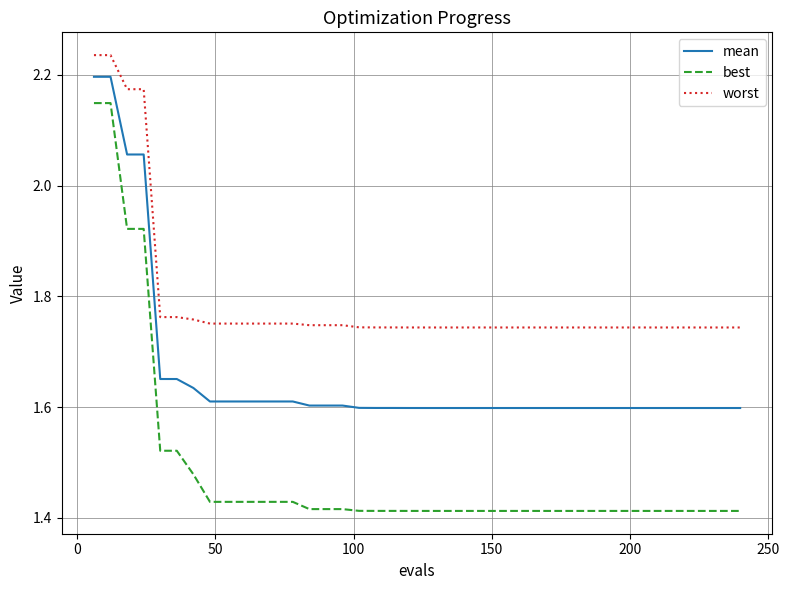

Which series has the largest range (max minus min)?

best